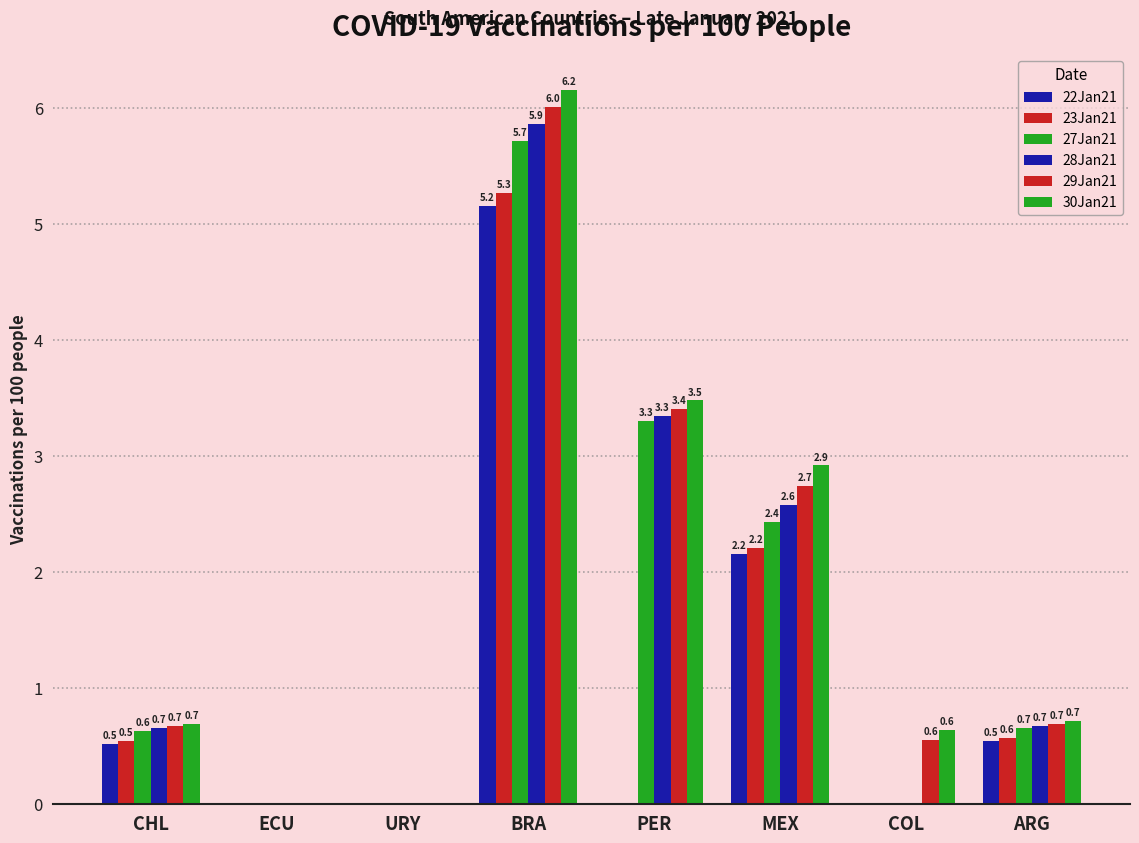

Which category has the highest value in the 27Jan21 series?

BRA